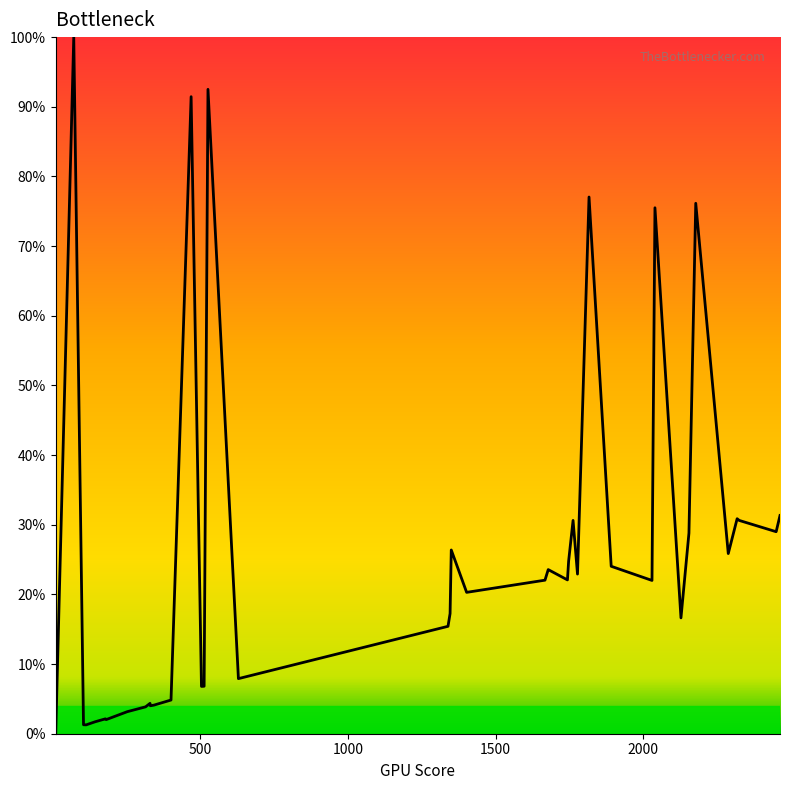

What is the difference between the maximum and minimum values?

100.0